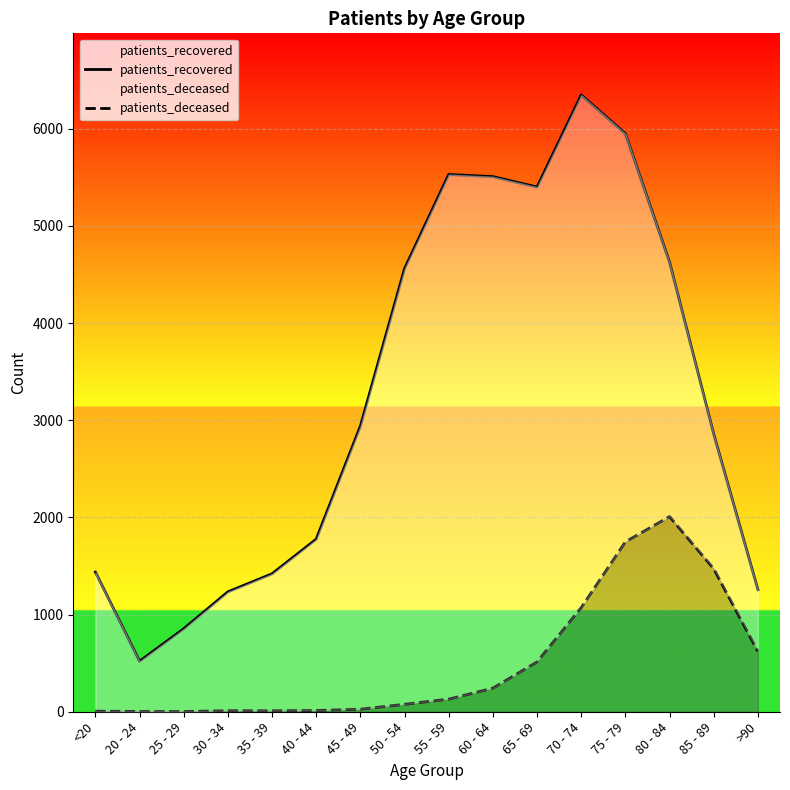

Which series has the widest spread of values?

patients_recovered